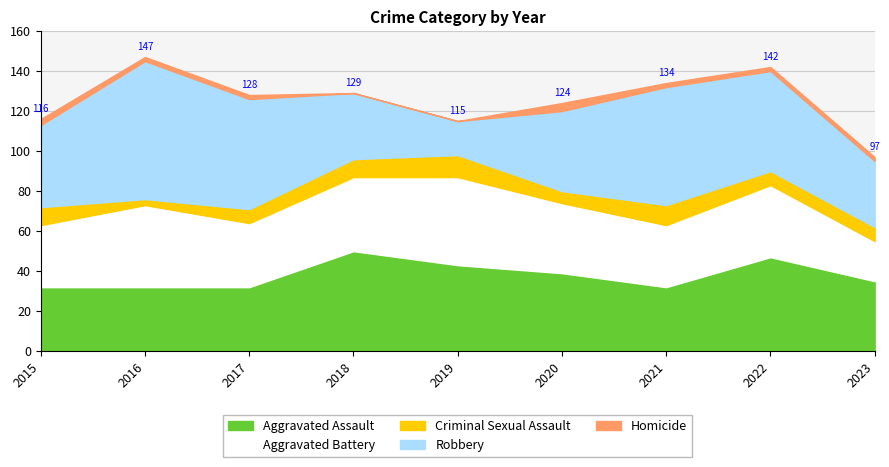

How many data points in Aggravated Battery are above 35?

4